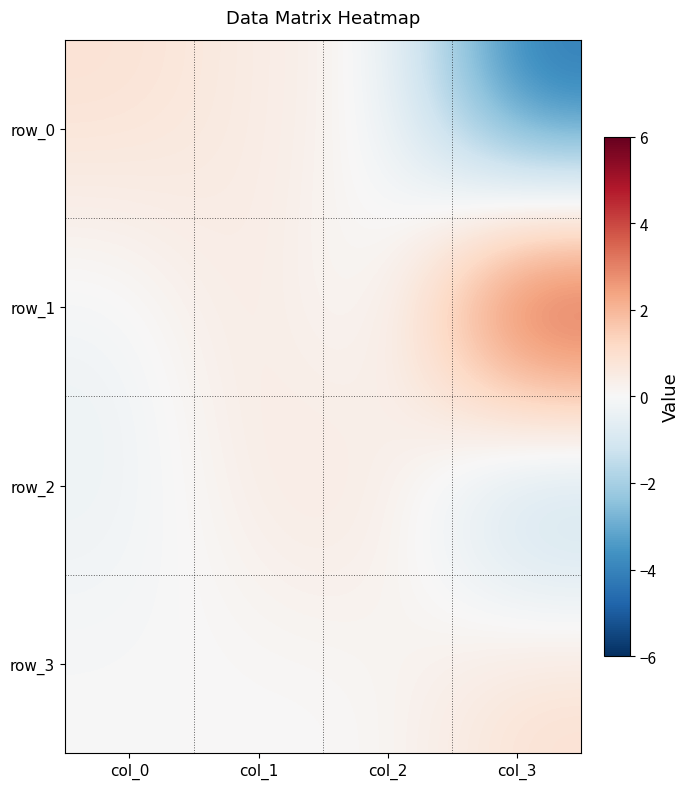

At col_3, list the series in order from largest to smallest.

row_1, row_3, row_2, row_0